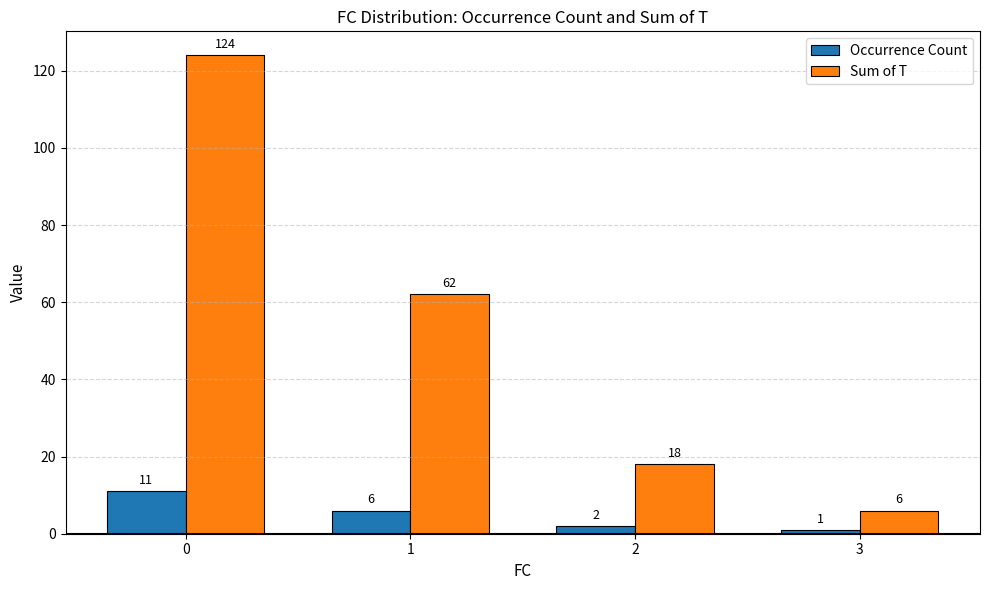

Are the bars horizontal?

No